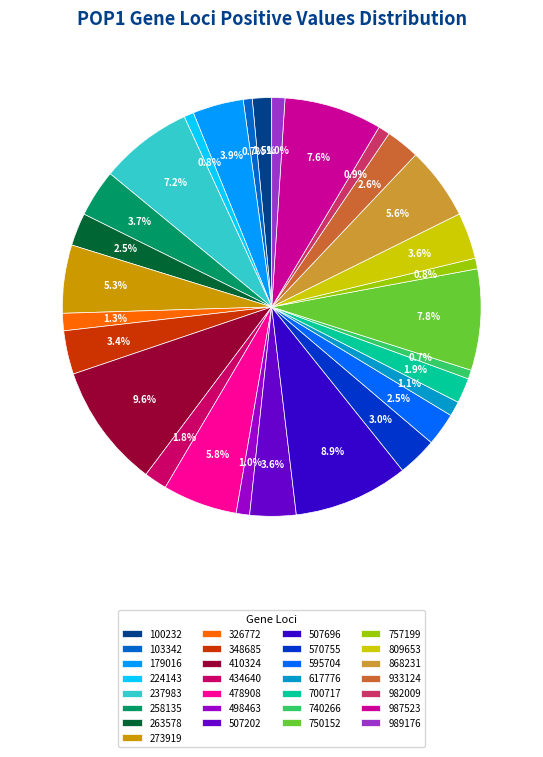

To the nearest percent, what is the average slice percentage?

3%